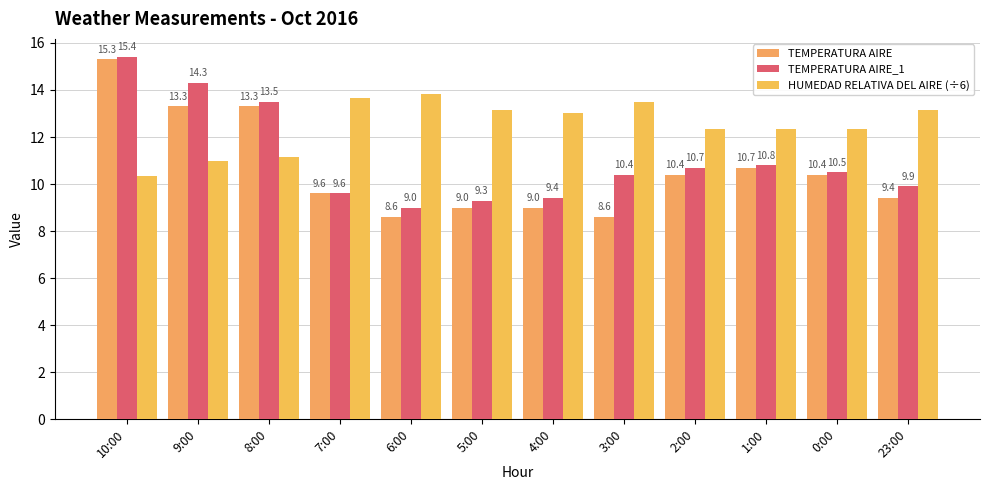

Rank the series at 1:00 from highest to lowest value.

HUMEDAD RELATIVA DEL AIRE (÷6), TEMPERATURA AIRE_1, TEMPERATURA AIRE